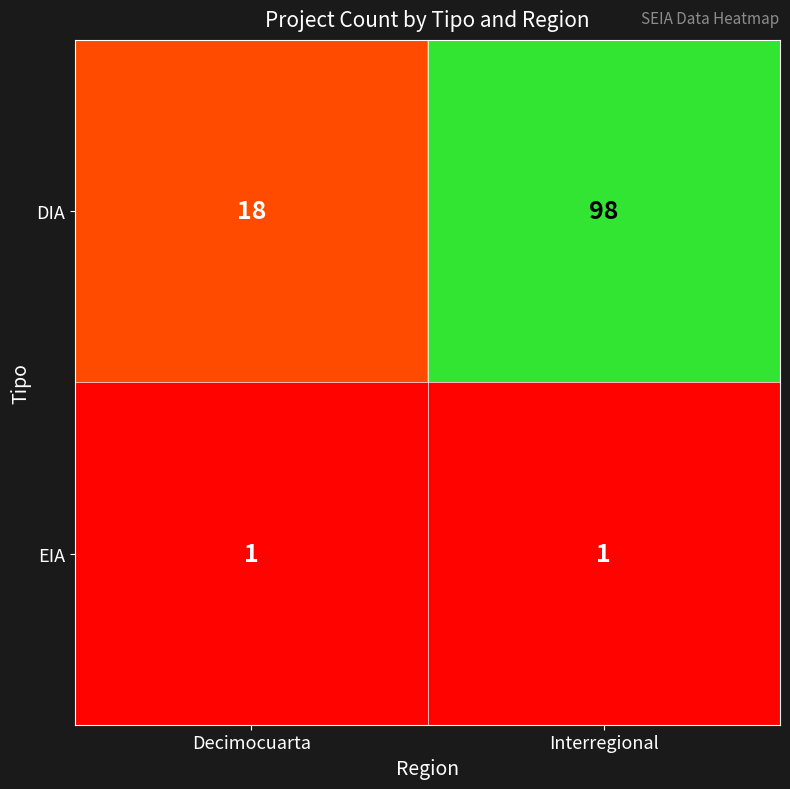

What is the spread (max minus min) of values at Interregional?

97